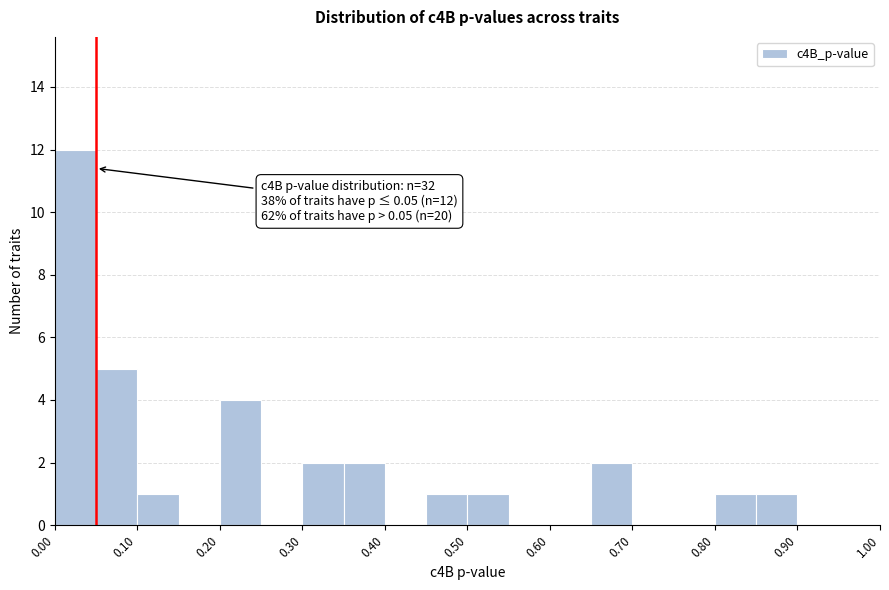

Which range on the x-axis has the tallest bar?

0.00 to 0.05